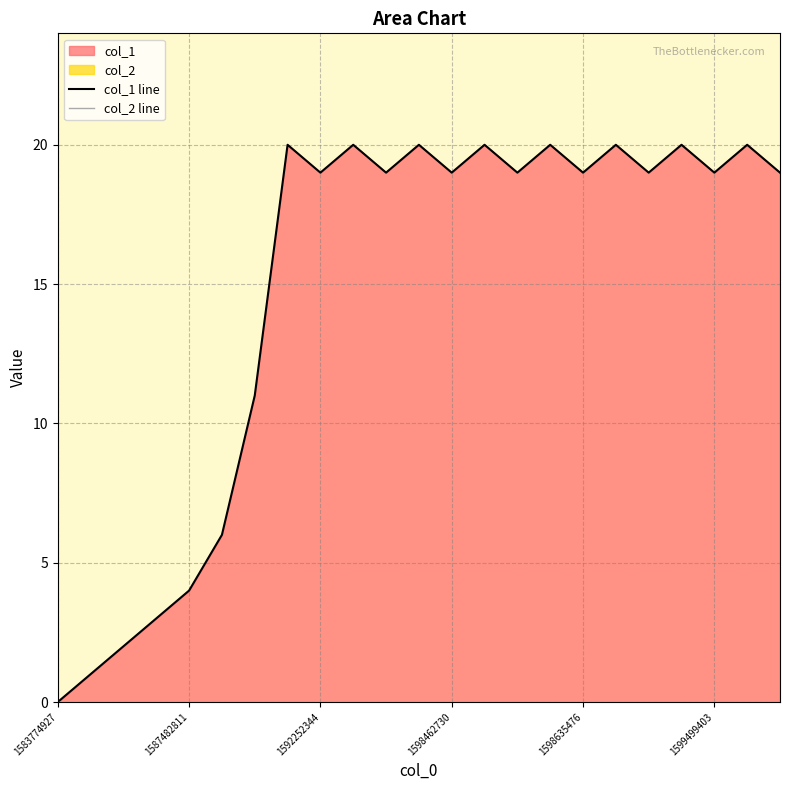

True or false: col_1 line has a value of 1 at 1587482811.

False